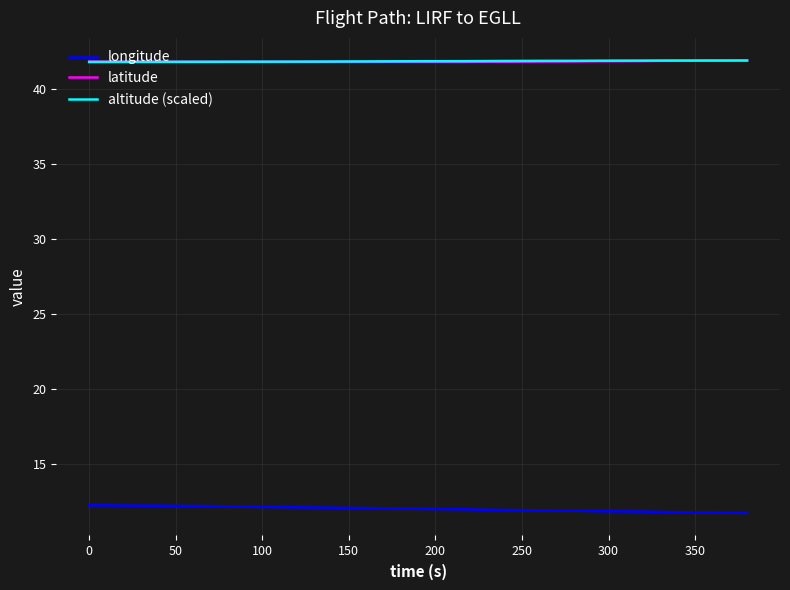

True or false: longitude and altitude (scaled) cross at least once.

False